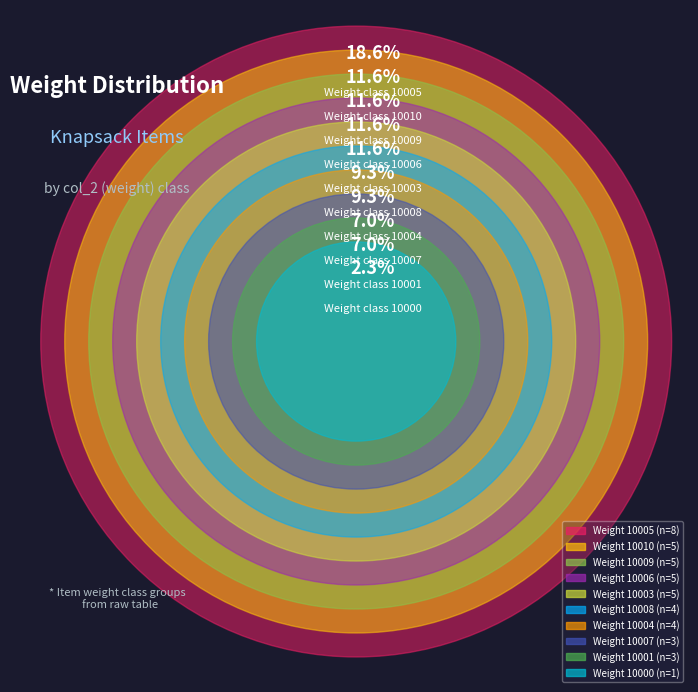

Which has a higher value, 10000 or 10008?

10008